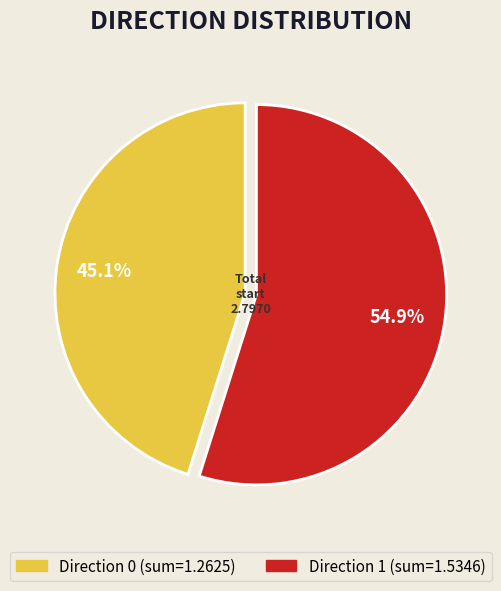

Does any single category account for the majority?

Yes